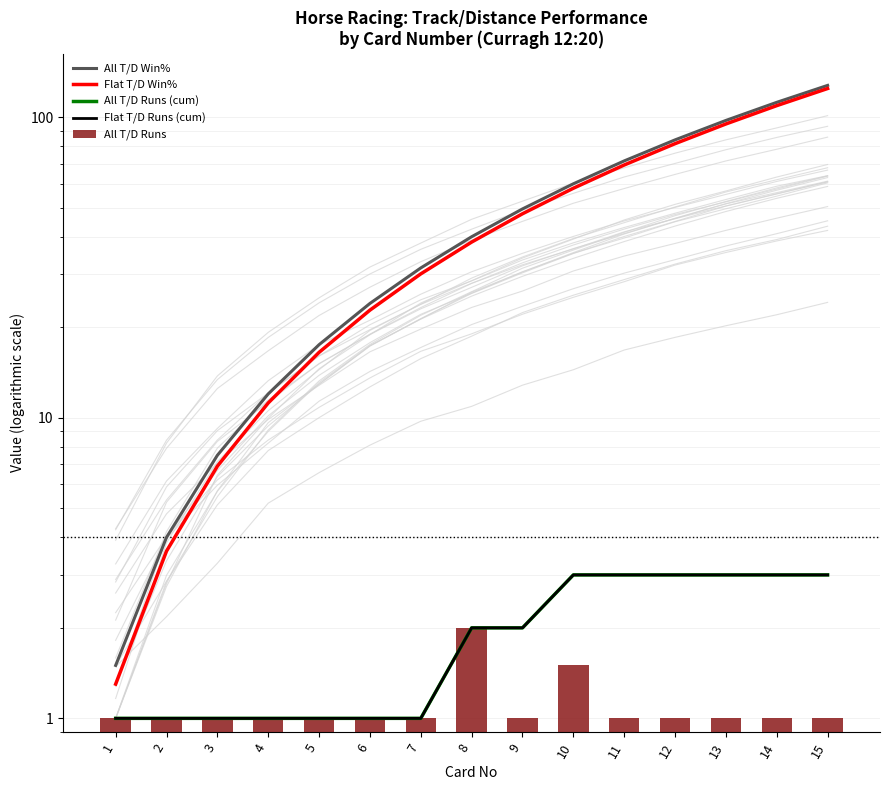

Reading right to left, transcribe all the data shown in this chart.

All T/D Win%: 127.5	112.0	97.5	84.0	71.5	60.0	49.5	40.0	31.5	24.0	17.5	12.0	7.5	4.0	1.5
Flat T/D Win%: 124.5	109.2	94.9	81.6	69.3	58.0	47.7	38.4	30.1	22.8	16.5	11.2	6.9	3.6	1.3
All T/D Runs (cum): 3.0	3.0	3.0	3.0	3.0	3.0	2.0	2.0	1.0	1.0	1.0	1.0	1.0	1.0	1.0
Flat T/D Runs (cum): 3.0	3.0	3.0	3.0	3.0	3.0	2.0	2.0	1.0	1.0	1.0	1.0	1.0	1.0	1.0
All T/D Runs: 1.0	1.0	1.0	1.0	1.0	1.5	1.0	2.0	1.0	1.0	1.0	1.0	1.0	1.0	1.0